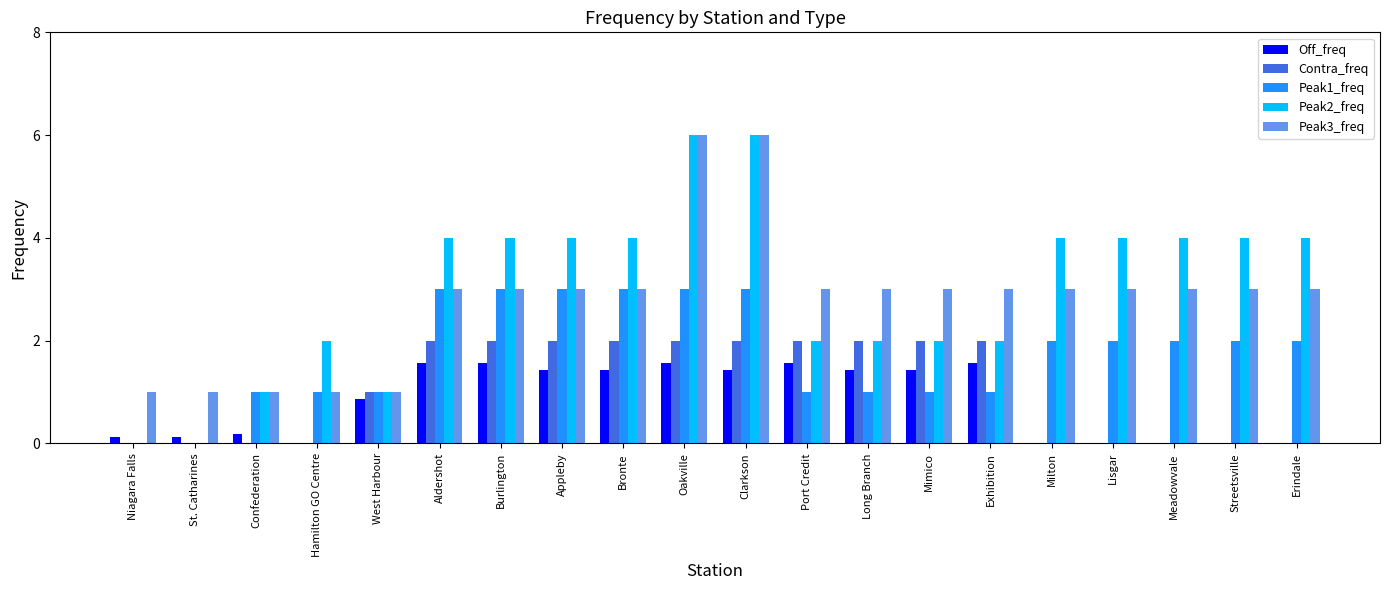

The Peak1_freq series shows 0.6 at Long Branch. True or false?

False